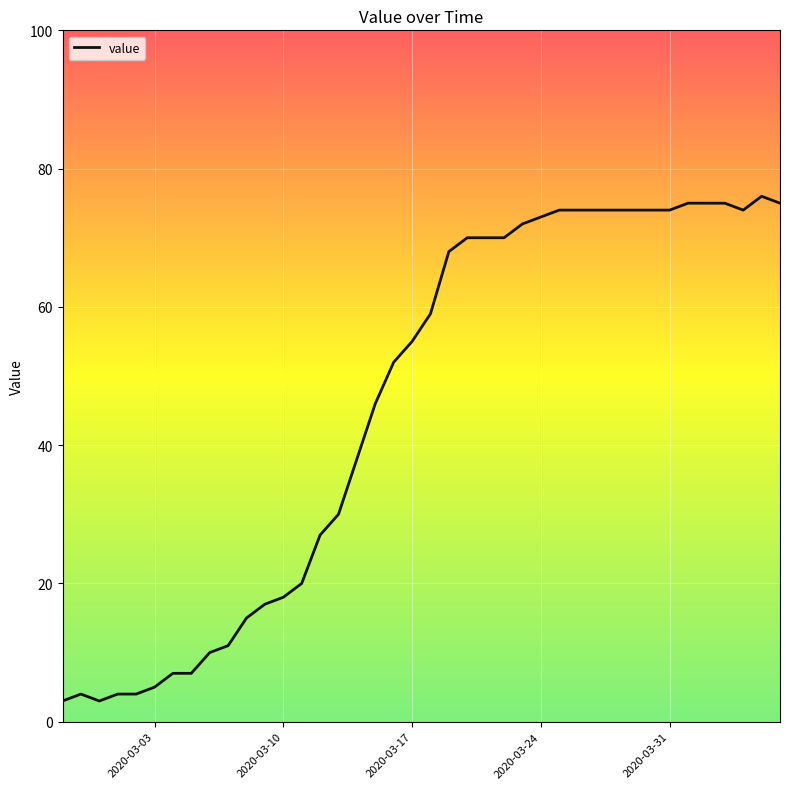

Reading left to right, transcribe all the data shown in this chart.

3	4	3	4	4	5	7	7	10	11	15	17	18	20	27	30	38	46	52	55	59	68	70	70	70	72	73	74	74	74	74	74	74	74	75	75	75	74	76	75